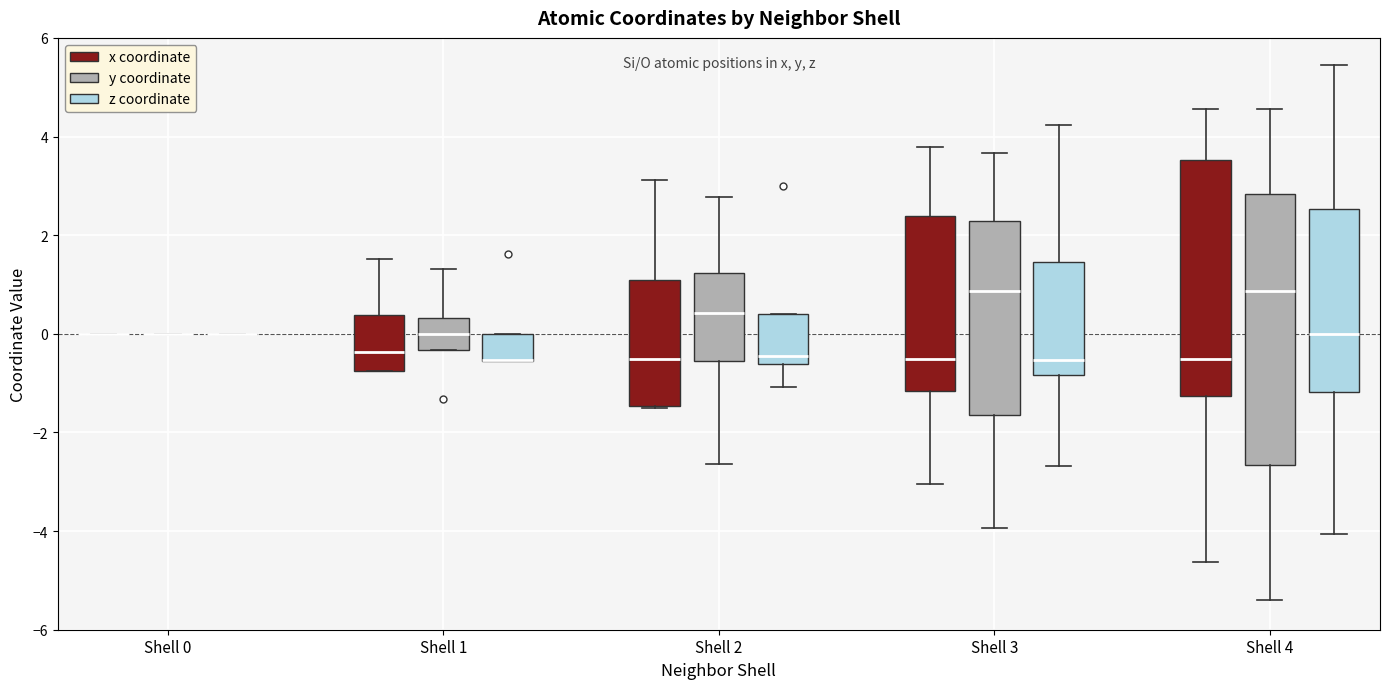

Comparing the boxes themselves (not the whiskers), which one is the tallest?

Shell 4 (y coordinate)